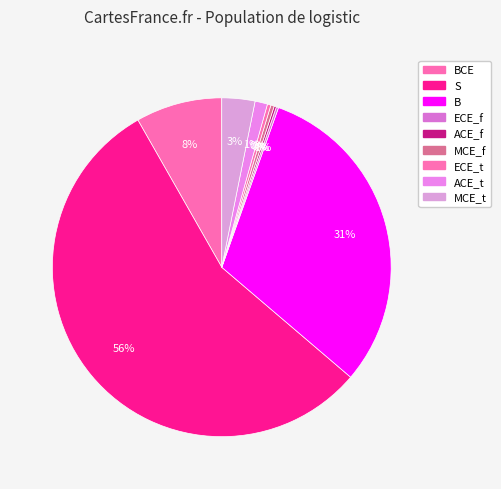

What is the majority slice?

S